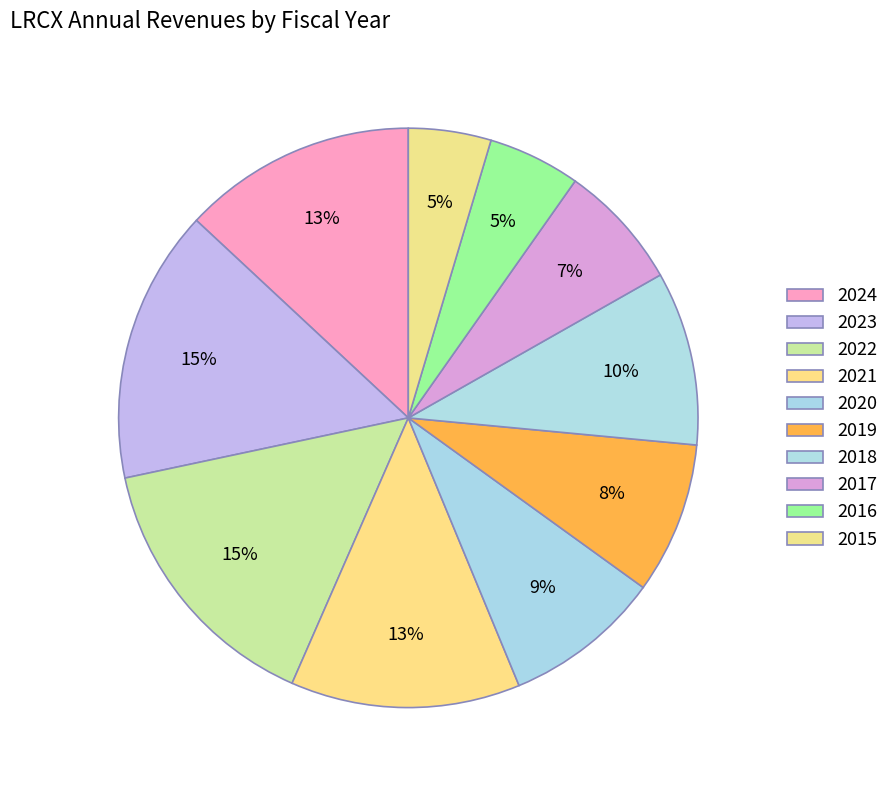

True or false: 2024 accounts for 1% of the total.

False